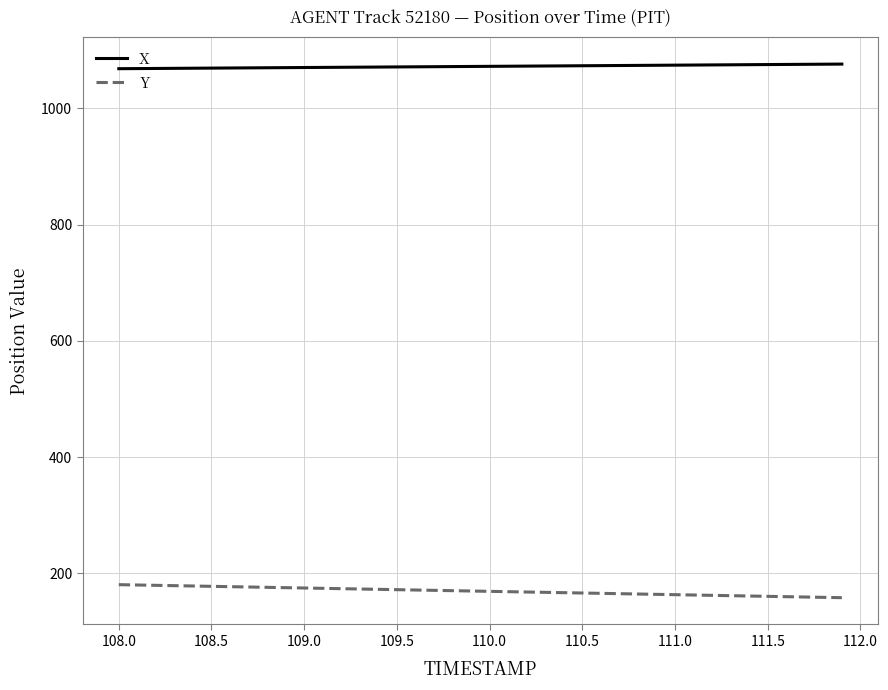

What are all the series names shown in the legend?

X, Y